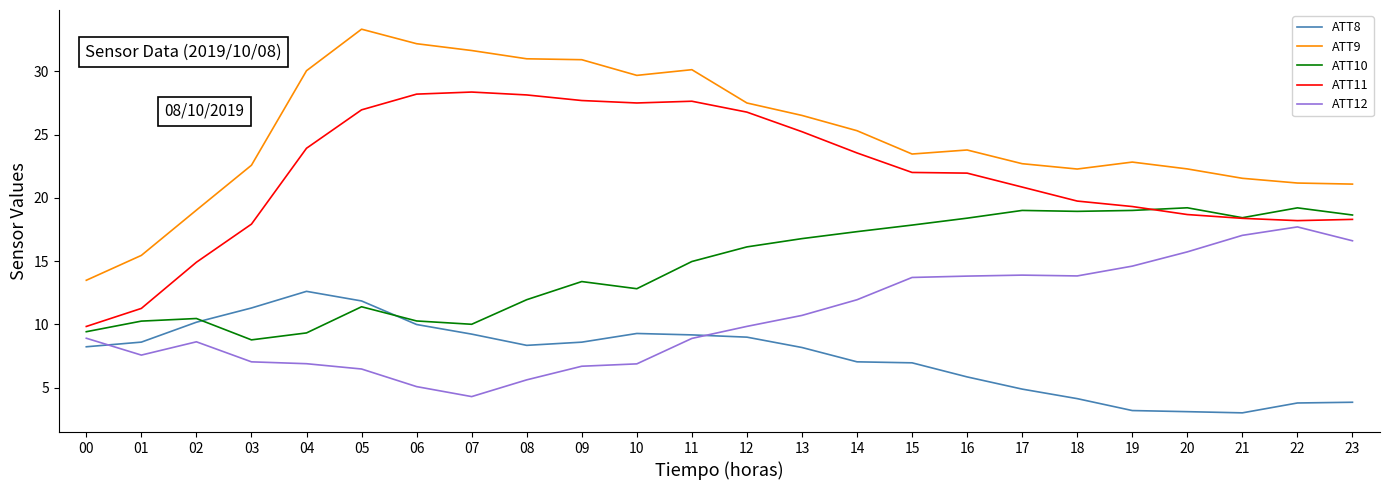

Rank the series by their maximum value, from lowest to highest.

ATT8, ATT12, ATT10, ATT11, ATT9